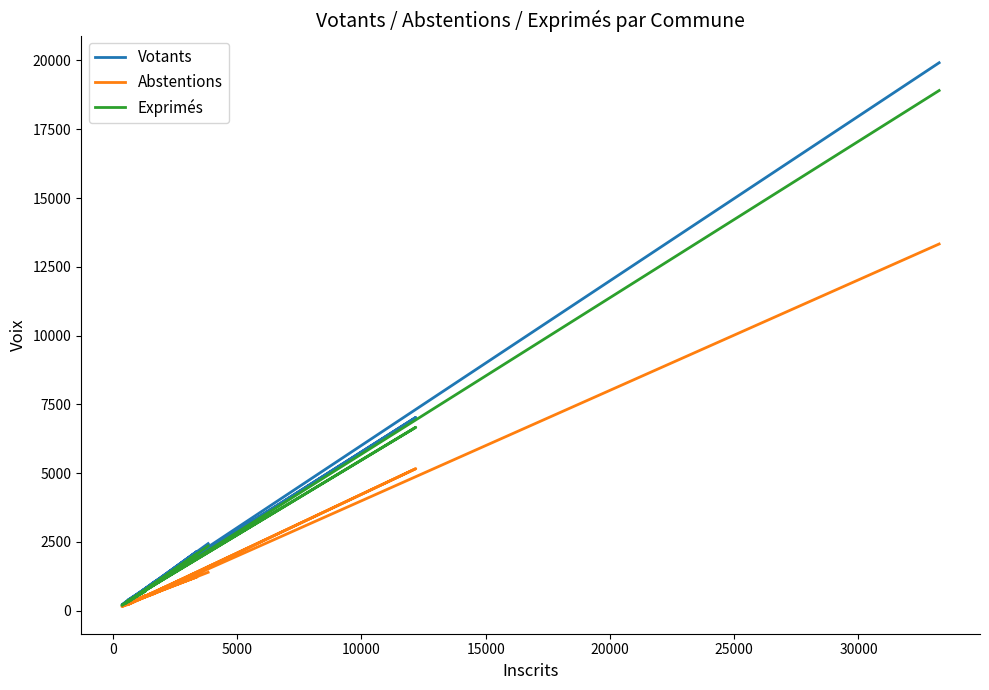

What is the label of the 9th point from the right?

30000